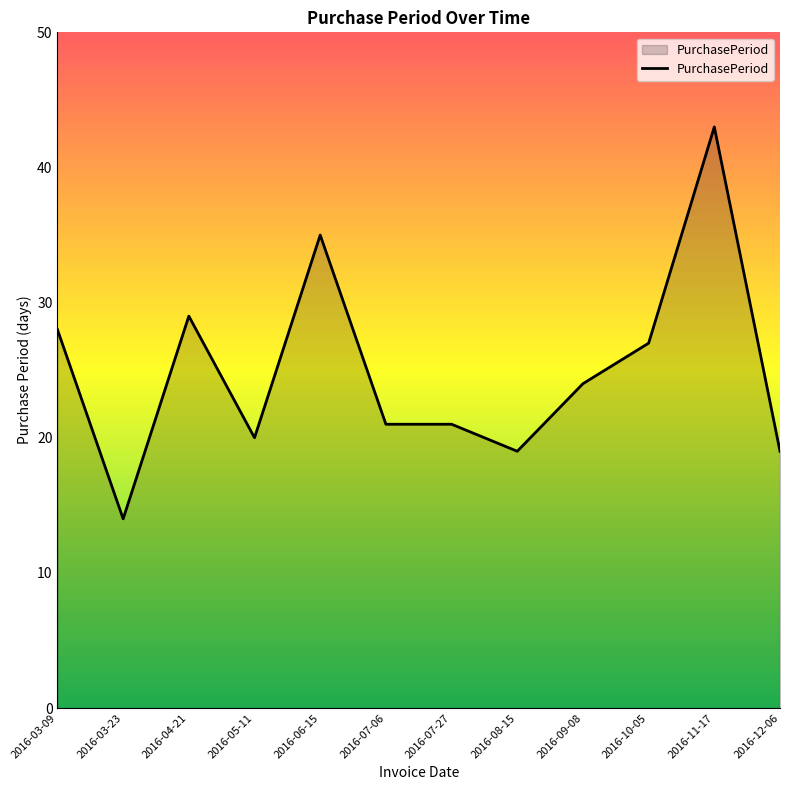

Which label corresponds to the smallest value in the chart?

2016-03-23